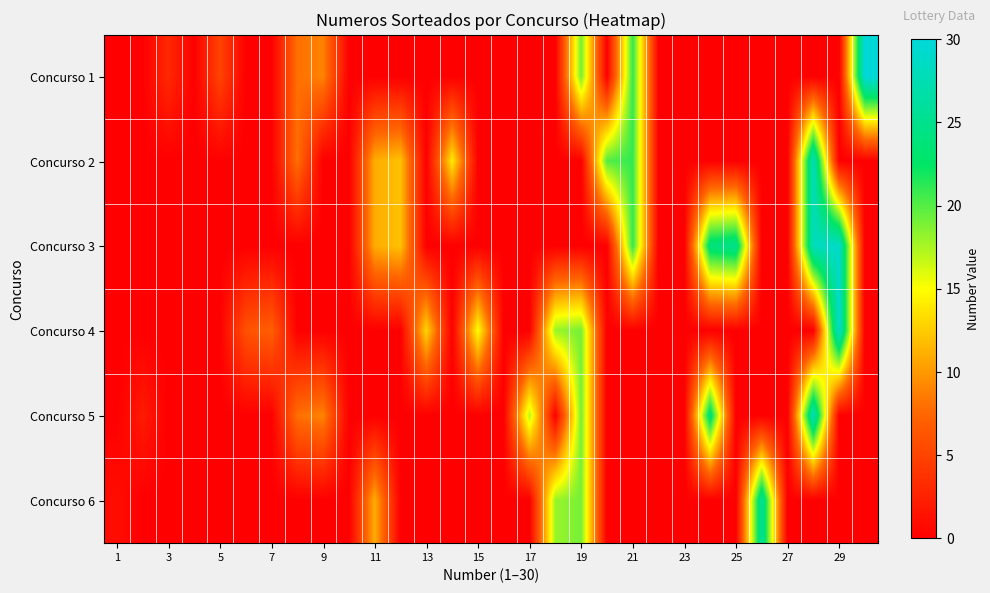

How many data points does each series have?

30